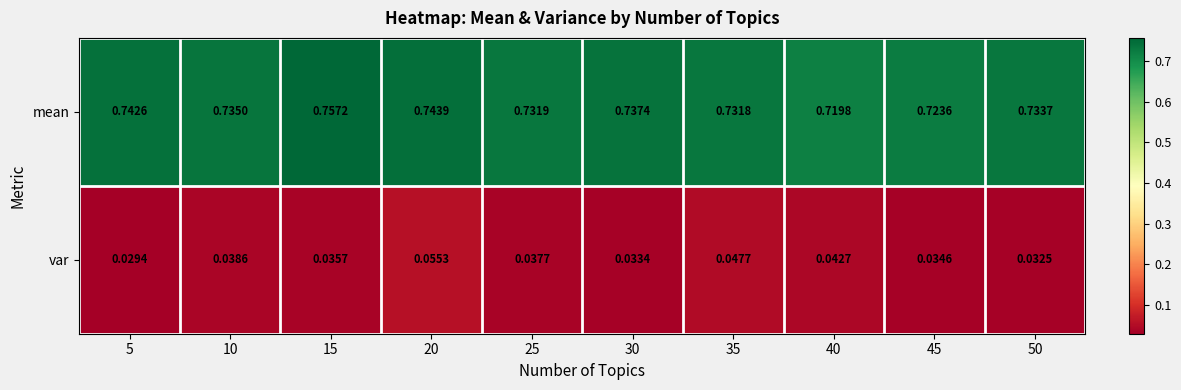

Which series has the largest range (max minus min)?

mean